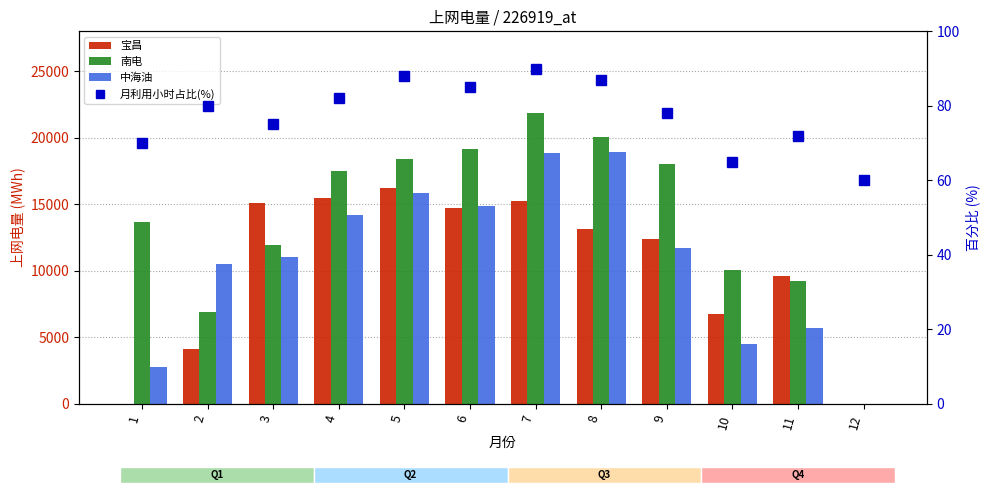

Reading right to left, what are all the values shown in this chart?

宝昌: 0.0	9607.0	6759.3	12417.9	13125.4	15227.7	14700.6	16231.7	15482.7	15078.4	4084.6	0.0
南电: 0.0	9250.0	10036.8	18037.9	20078.9	21842.0	19120.9	18408.6	17534.2	11914.1	6889.1	13641.1
中海油: 0.0	5669.9	4476.1	11692.6	18921.7	18839.4	14875.2	15871.6	14209.9	11043.8	10541.4	2738.3
月利用小时占比(%): 60.0	72.0	65.0	78.0	87.0	90.0	85.0	88.0	82.0	75.0	80.0	70.0